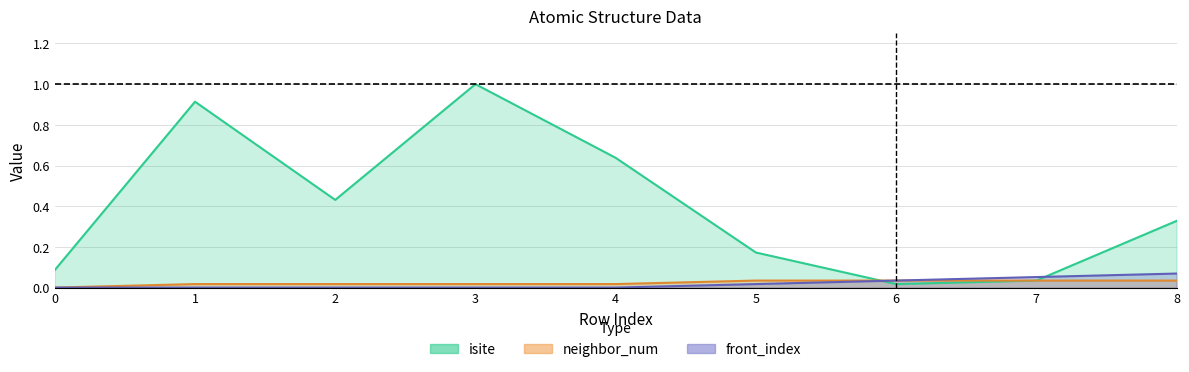

At which category is the sum across all series the highest?

3